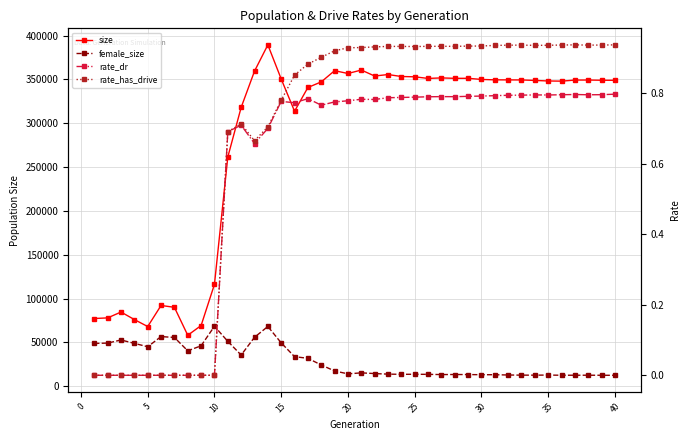

True or false: female_size and rate_dr cross at least once.

False